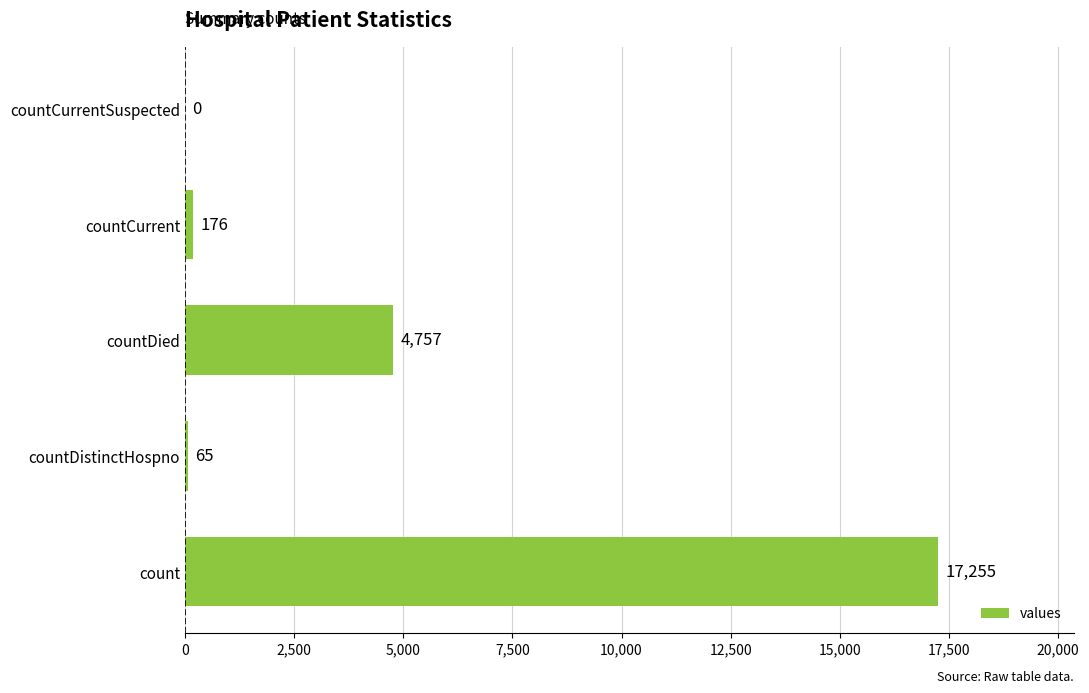

True or false: the data shows 4757 at countDied.

True